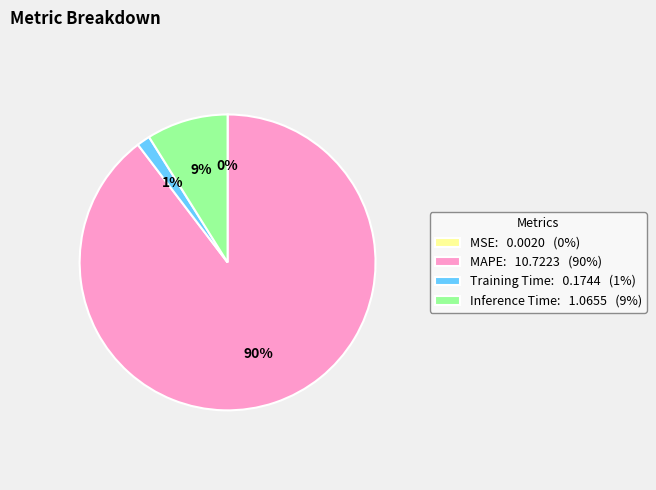

To the nearest percent, what percentage of the pie is Training Time?

1%